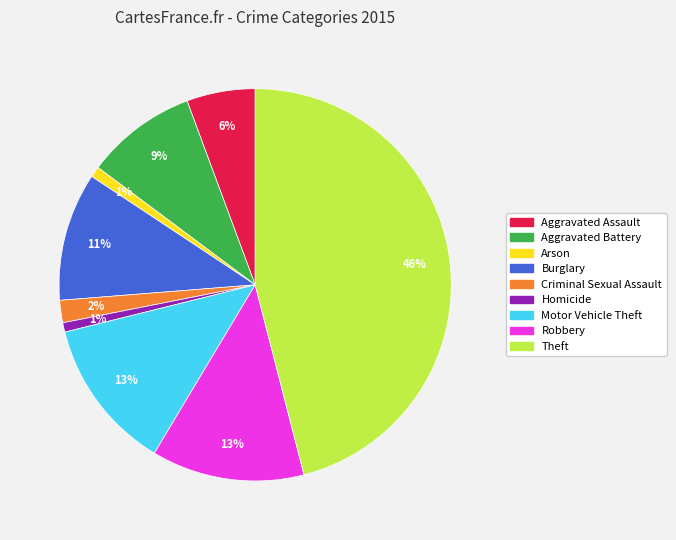

To the nearest percent, what percentage of the pie is Arson?

1%